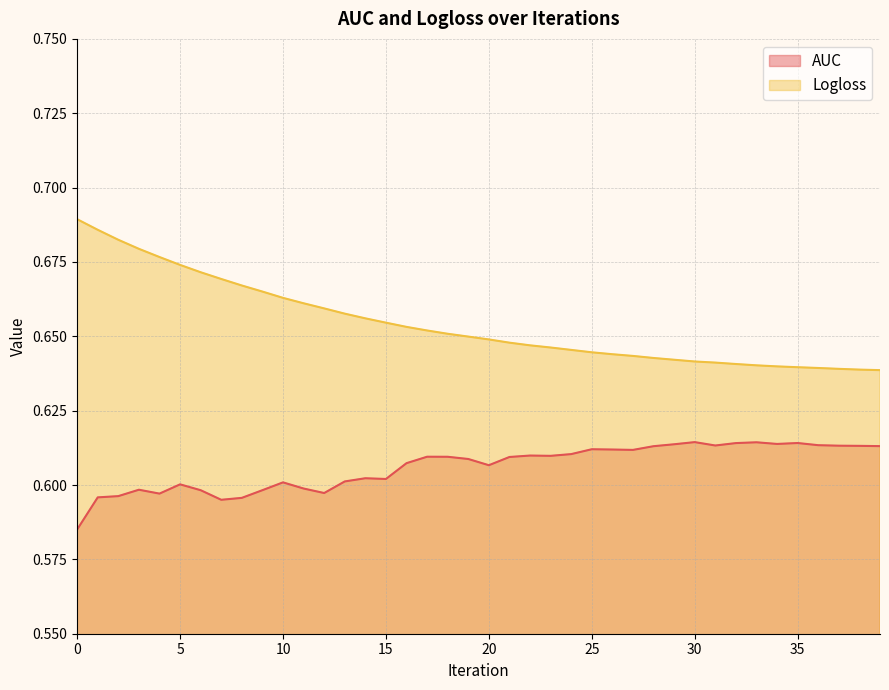

List the series in order of their overall mean, highest first.

Logloss, AUC